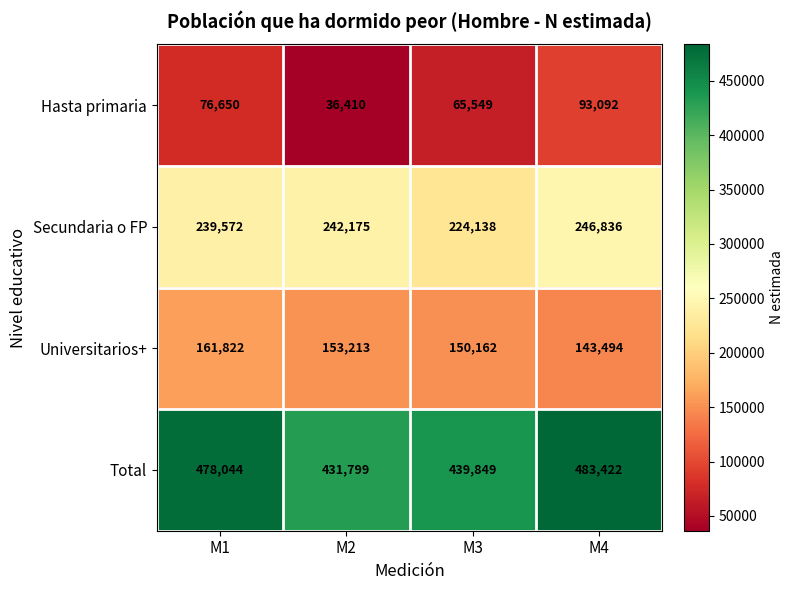

Reading left to right, transcribe all the data shown in this chart.

Hasta primaria: 76650	36410	65549	93092
Secundaria o FP: 239572	242175	224138	246836
Universitarios+: 161822	153213	150162	143494
Total: 478044	431799	439849	483422